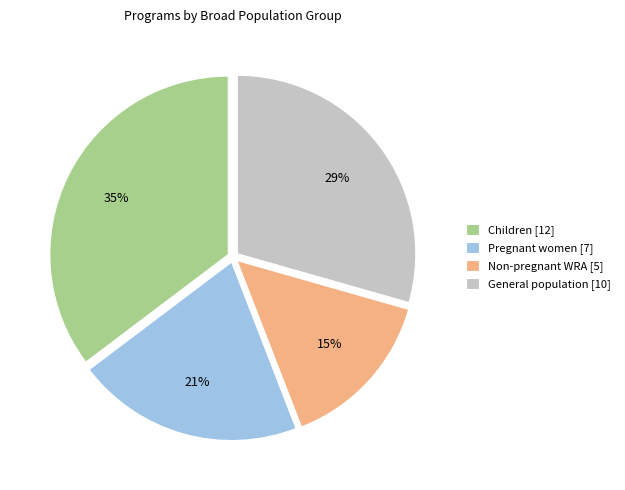

Count the number of slices in the pie.

4